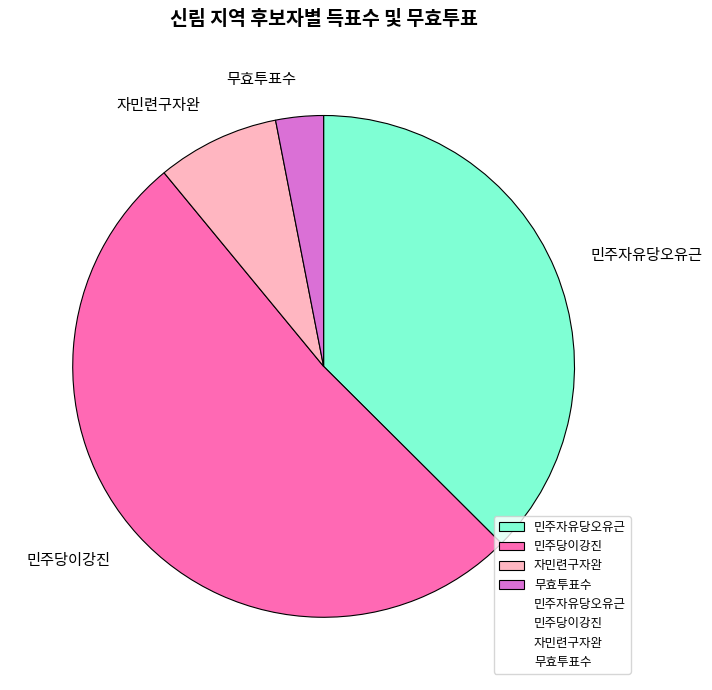

Does 민주당이강진 represent more than half of the total?

Yes